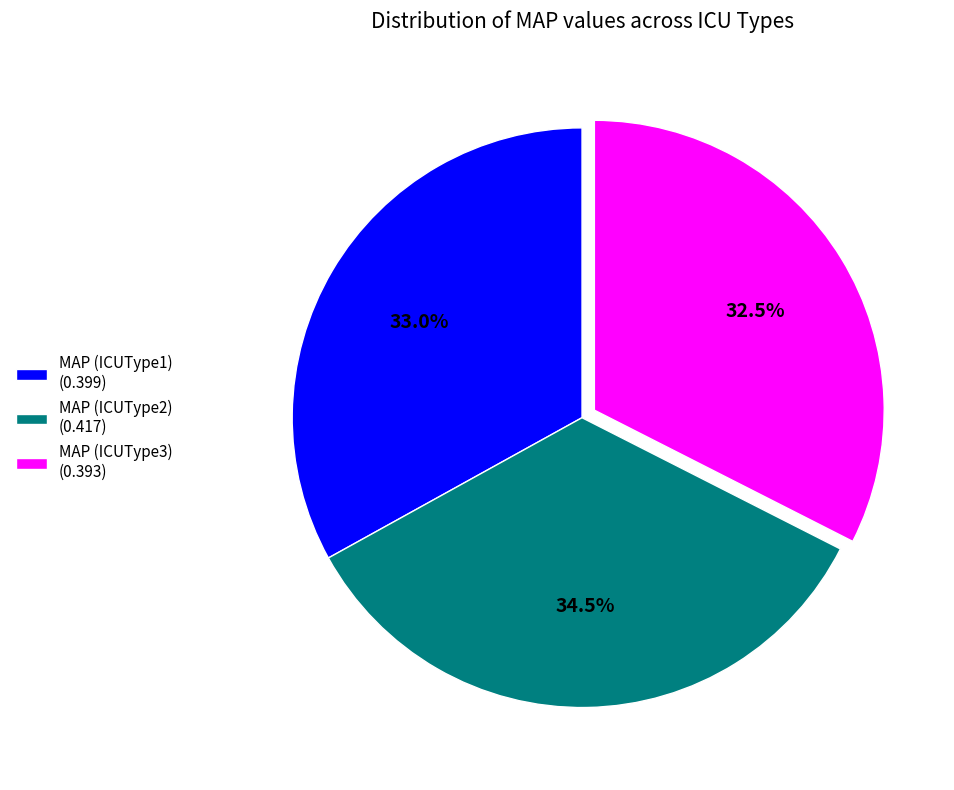

Is there a majority slice in this chart?

No